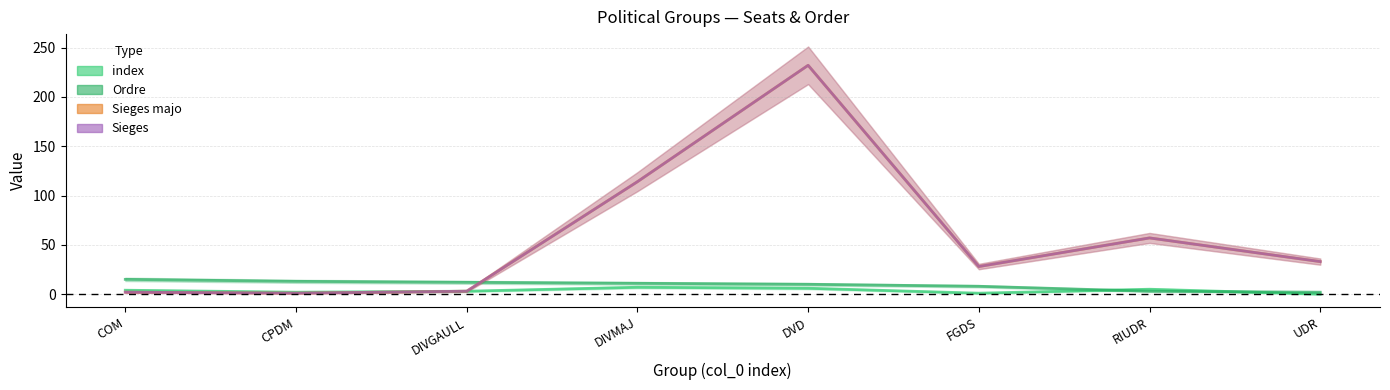

How many lines are shown in the chart?

4